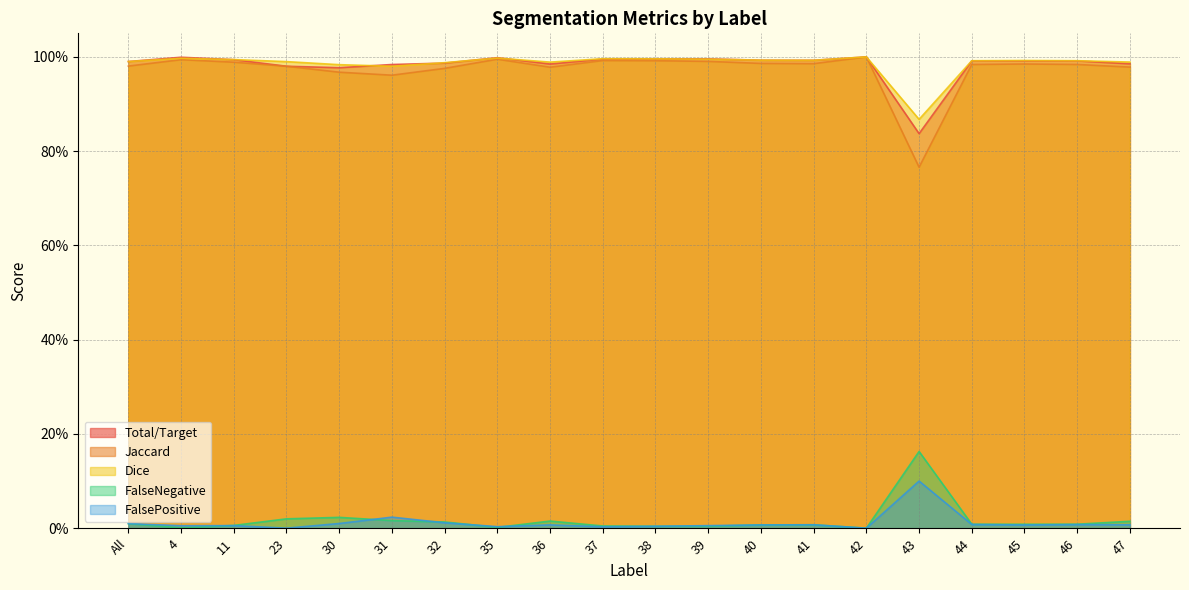

Does the chart display data point markers on the line(s)?

No